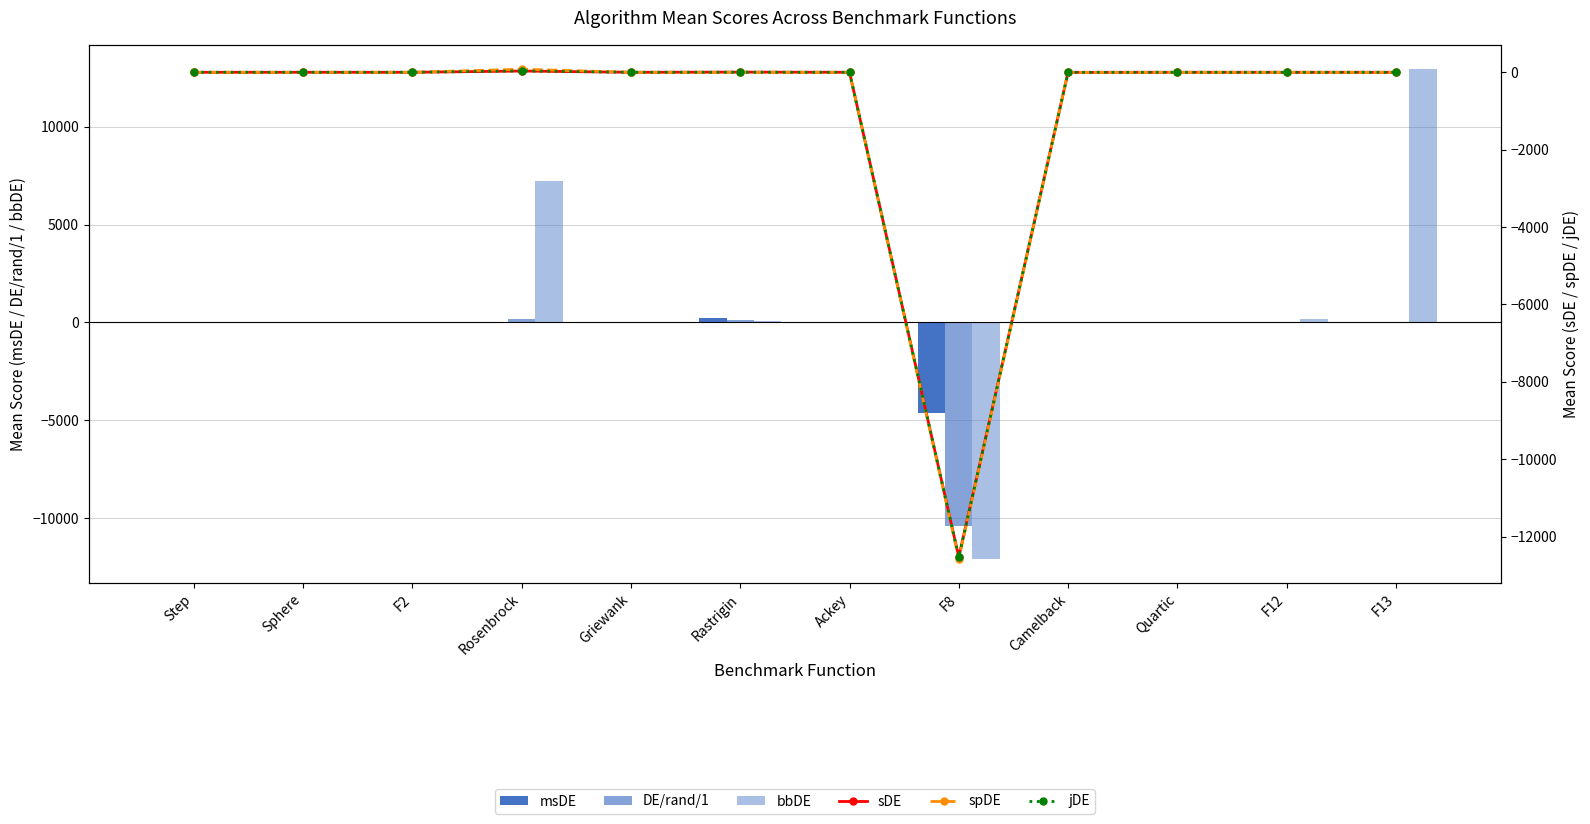

Which series has the largest range (max minus min)?

bbDE